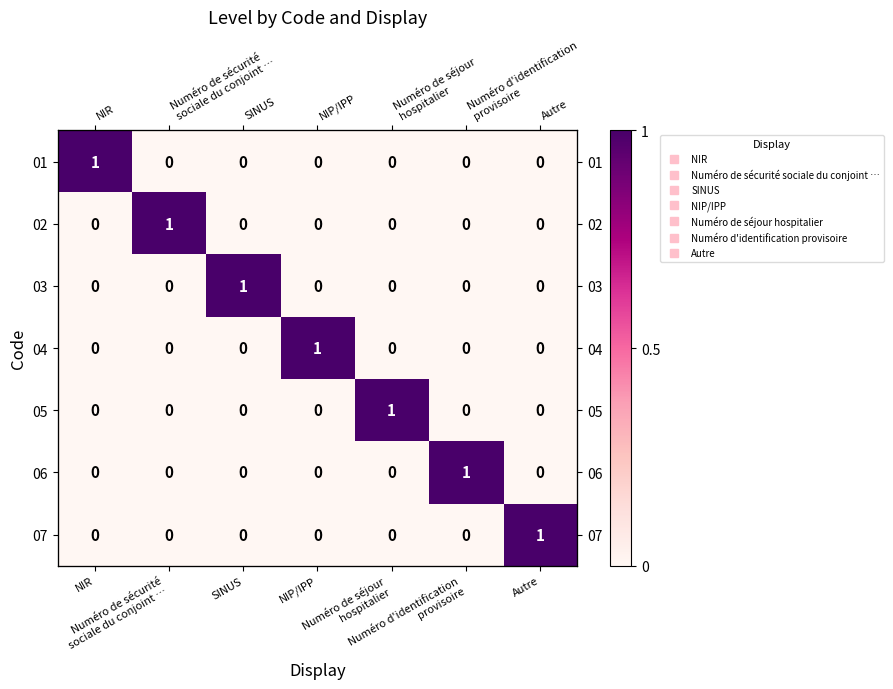

What is the total value across all series at Autre?

1